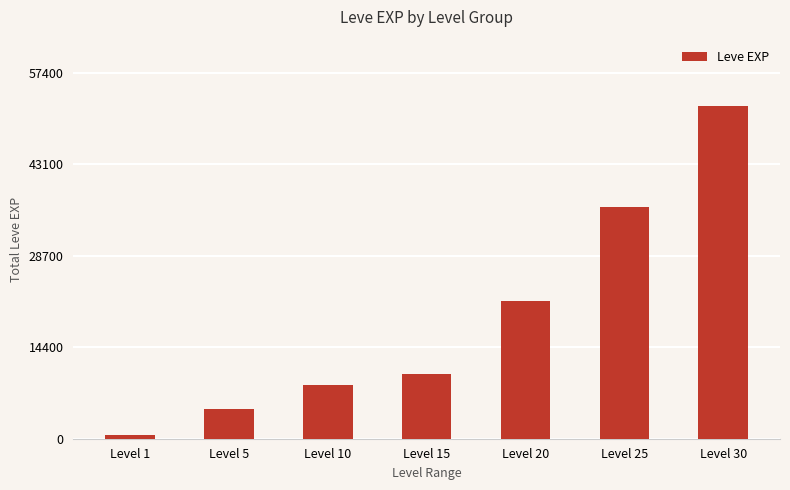

Reading right to left, extract all data points from this chart.

52220	36390	21600	10100	8430	4660	630